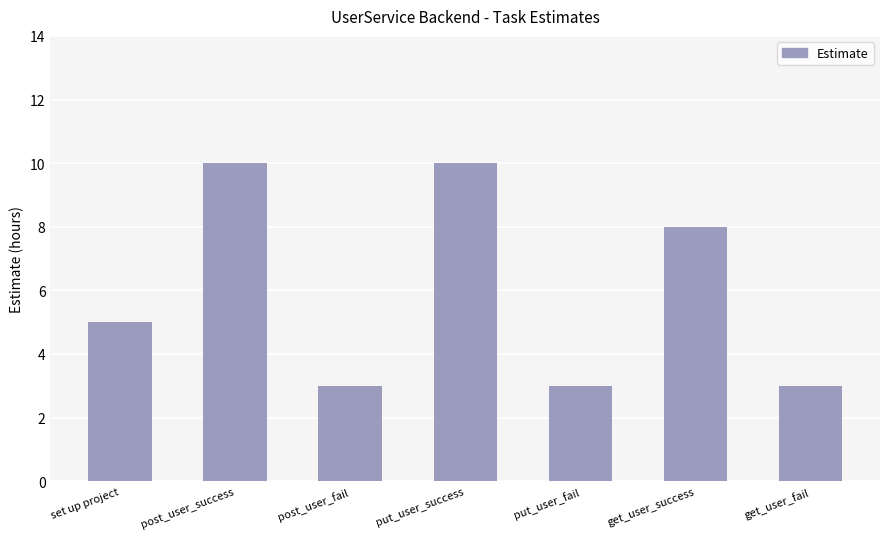

What is the value of the 6th bar from the left?

8